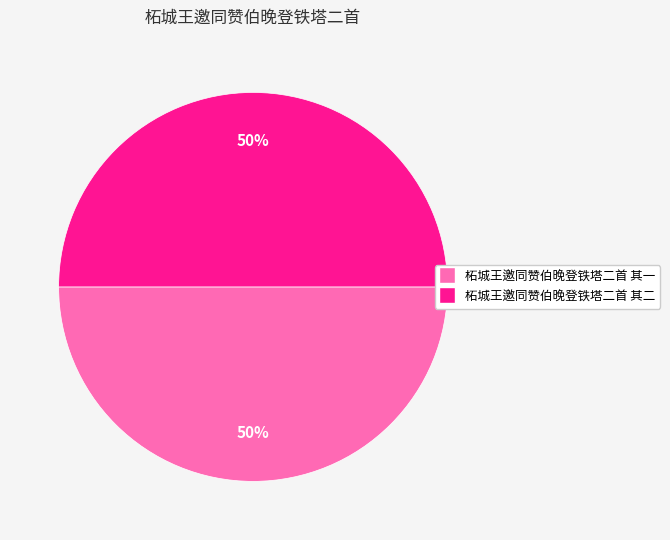

Count the number of slices in the pie.

2